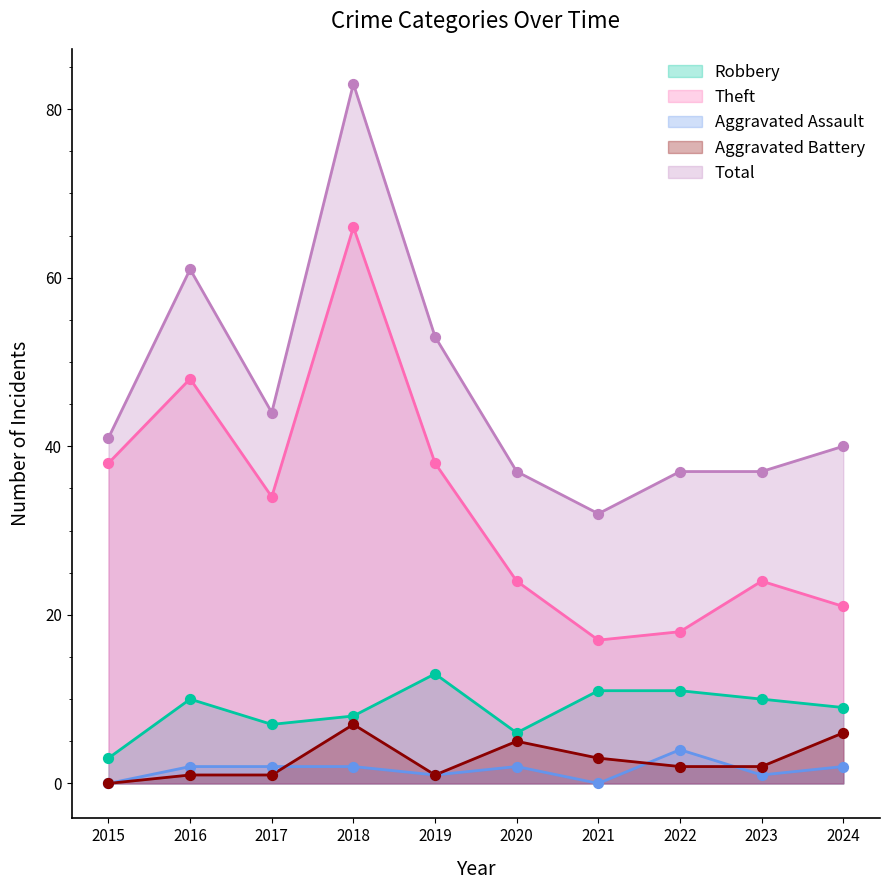

Is the value of Aggravated Assault at 2024 greater than the value of Aggravated Battery at 2021?

No